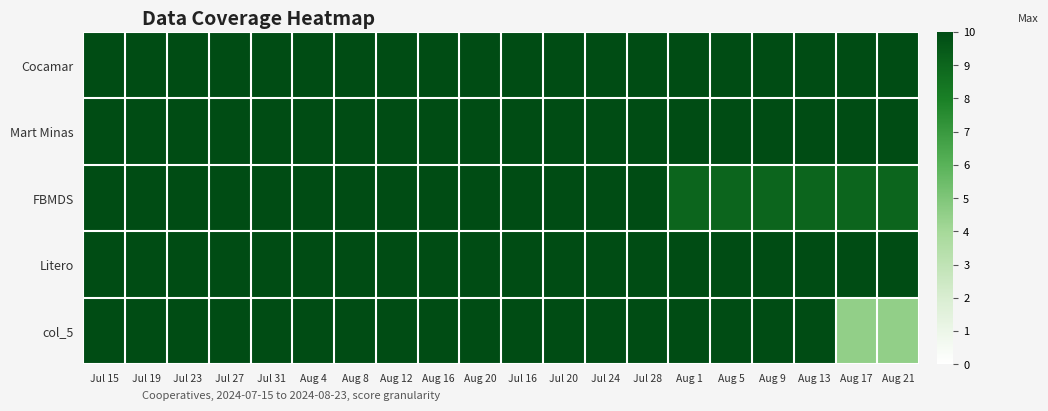

Reading left to right, transcribe all the data shown in this chart.

Cocamar: Jul 15=10.0	Jul 19=10.0	Jul 23=10.0	Jul 27=10.0	Jul 31=10.0	Aug 4=10.0	Aug 8=10.0	Aug 12=10.0	Aug 16=10.0	Aug 20=10.0	Jul 16=10.0	Jul 20=10.0	Jul 24=10.0	Jul 28=10.0	Aug 1=10.0	Aug 5=10.0	Aug 9=10.0	Aug 13=10.0	Aug 17=10.0	Aug 21=10.0
Mart Minas: Jul 15=10.0	Jul 19=10.0	Jul 23=10.0	Jul 27=10.0	Jul 31=10.0	Aug 4=10.0	Aug 8=10.0	Aug 12=10.0	Aug 16=10.0	Aug 20=10.0	Jul 16=10.0	Jul 20=10.0	Jul 24=10.0	Jul 28=10.0	Aug 1=10.0	Aug 5=10.0	Aug 9=10.0	Aug 13=10.0	Aug 17=10.0	Aug 21=10.0
FBMDS: Jul 15=10.0	Jul 19=10.0	Jul 23=10.0	Jul 27=10.0	Jul 31=10.0	Aug 4=10.0	Aug 8=10.0	Aug 12=10.0	Aug 16=10.0	Aug 20=10.0	Jul 16=10.0	Jul 20=10.0	Jul 24=10.0	Jul 28=10.0	Aug 1=9.0	Aug 5=9.0	Aug 9=9.0	Aug 13=9.0	Aug 17=9.0	Aug 21=9.0
Litero: Jul 15=10.0	Jul 19=10.0	Jul 23=10.0	Jul 27=10.0	Jul 31=10.0	Aug 4=10.0	Aug 8=10.0	Aug 12=10.0	Aug 16=10.0	Aug 20=10.0	Jul 16=10.0	Jul 20=10.0	Jul 24=10.0	Jul 28=10.0	Aug 1=10.0	Aug 5=10.0	Aug 9=10.0	Aug 13=10.0	Aug 17=10.0	Aug 21=10.0
col_5: Jul 15=10.0	Jul 19=10.0	Jul 23=10.0	Jul 27=10.0	Jul 31=10.0	Aug 4=10.0	Aug 8=10.0	Aug 12=10.0	Aug 16=10.0	Aug 20=10.0	Jul 16=10.0	Jul 20=10.0	Jul 24=10.0	Jul 28=10.0	Aug 1=10.0	Aug 5=10.0	Aug 9=10.0	Aug 13=10.0	Aug 17=4.5	Aug 21=4.5